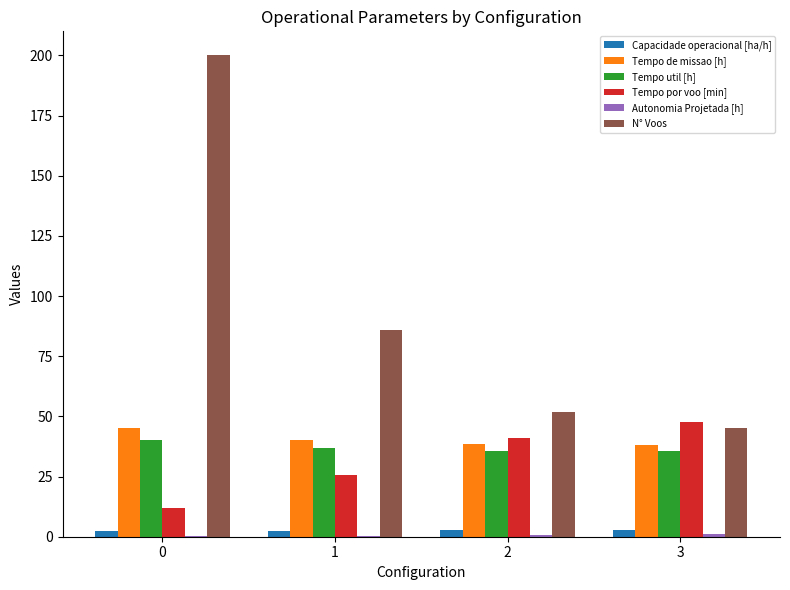

Are the bars grouped side by side (vs. stacked)?

Yes